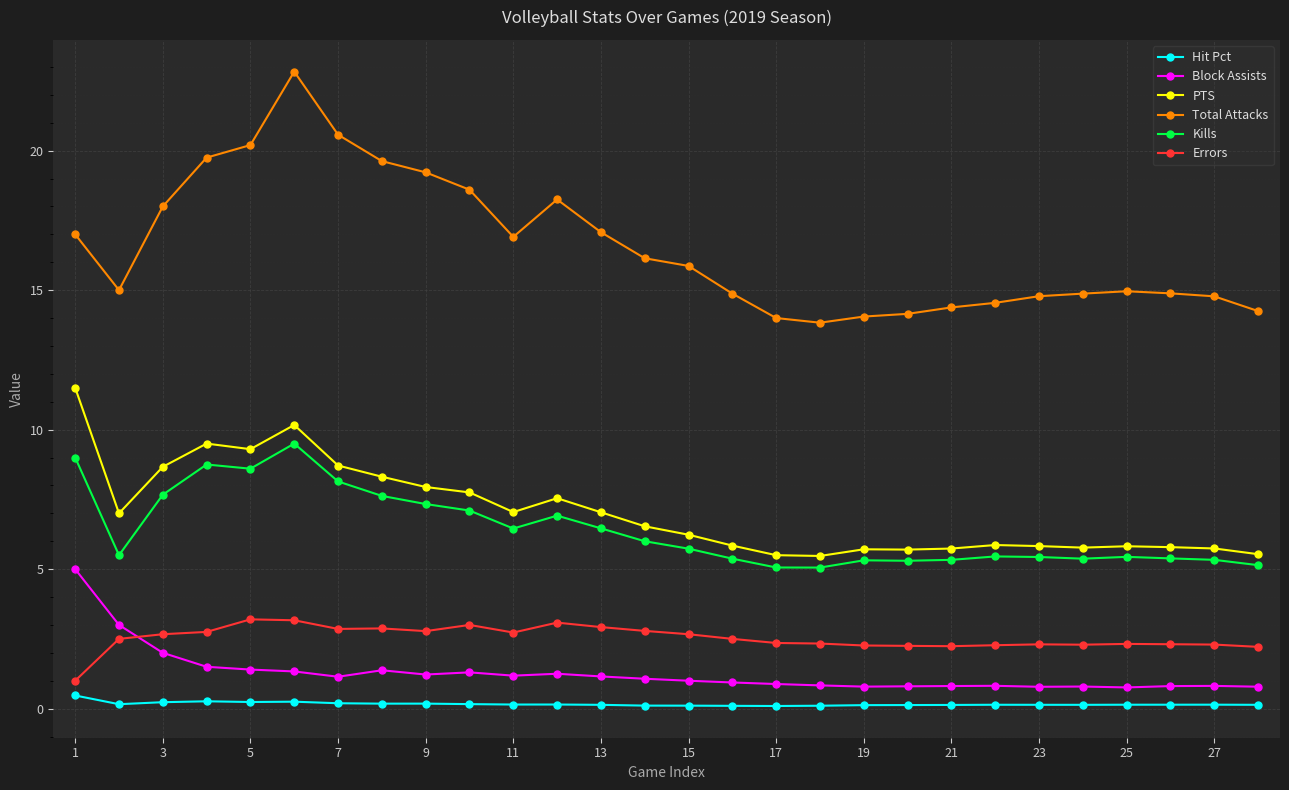

What is the average value of the Block Assists series?

1.3